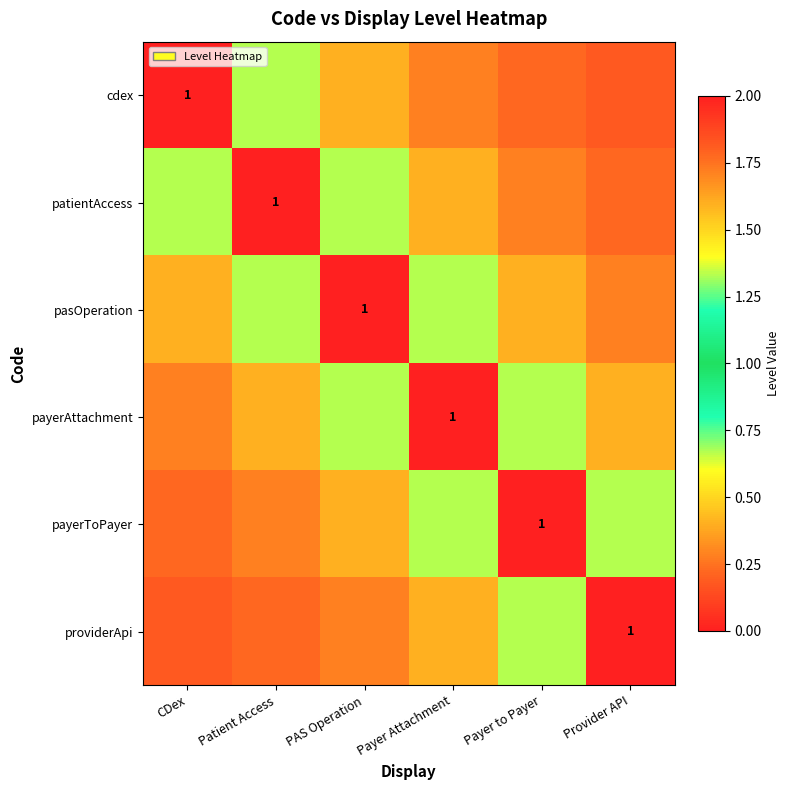

What is the sum of all pasOperation values?

4.4